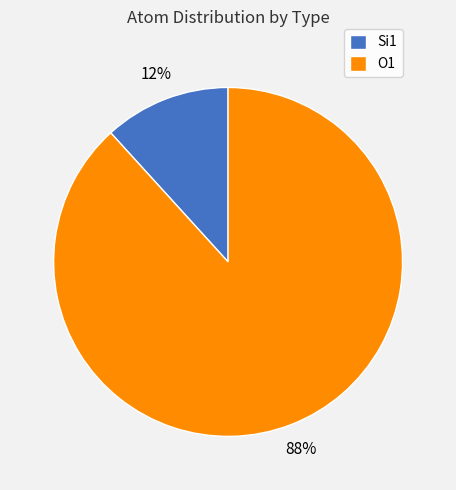

To the nearest percent, what is the average slice percentage?

50%